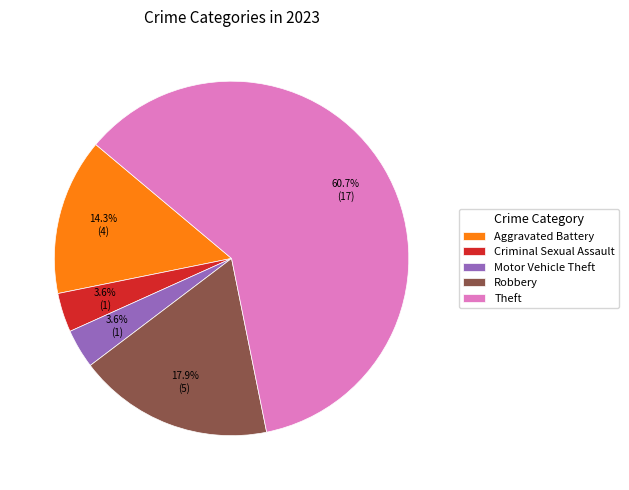

Count the number of slices in the pie.

5